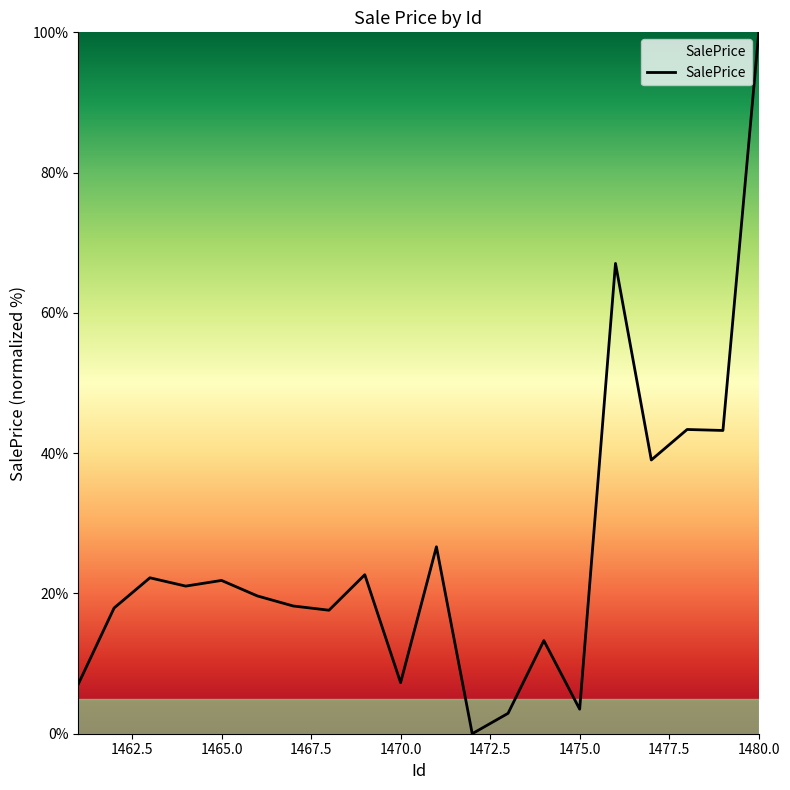

What is the difference between the maximum and minimum values?

100.0